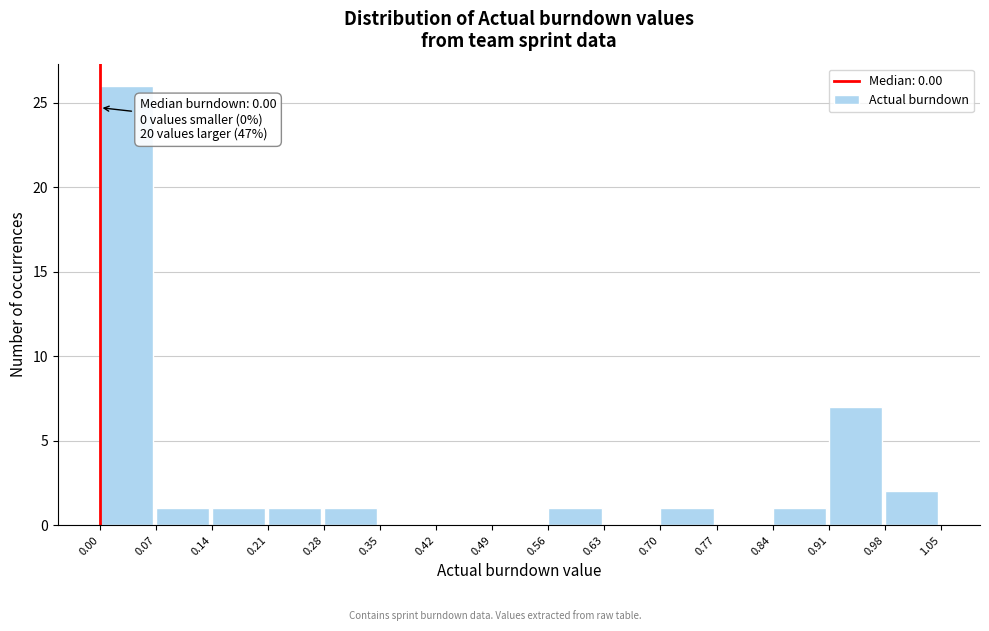

Which range on the x-axis has the tallest bar?

0.00 to 0.07